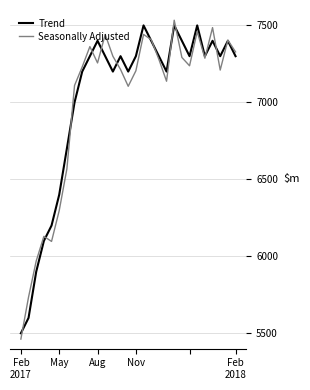

What is the minimum value for Trend?

5500.0